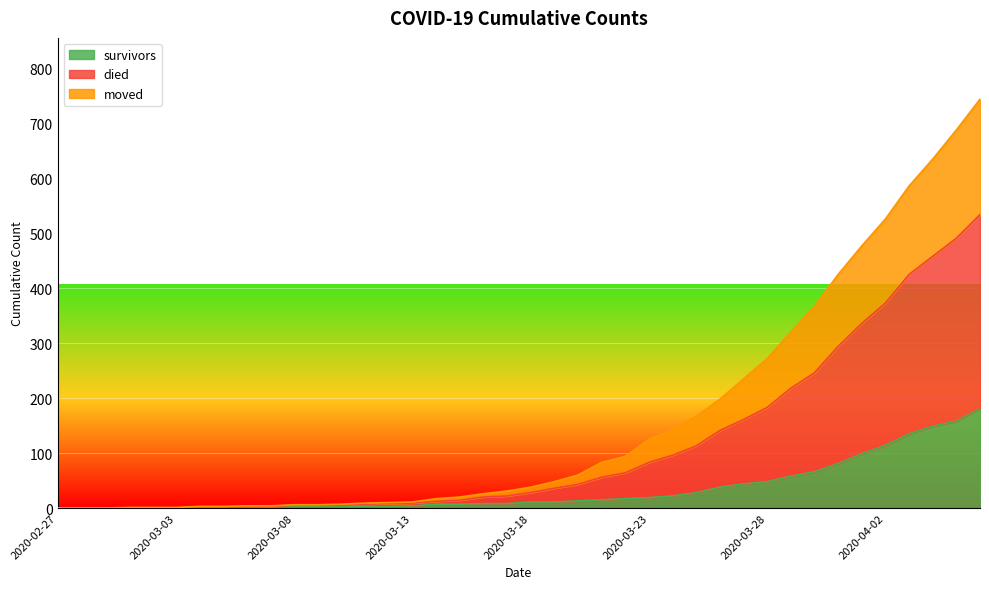

How many categories are shown in the chart?

40